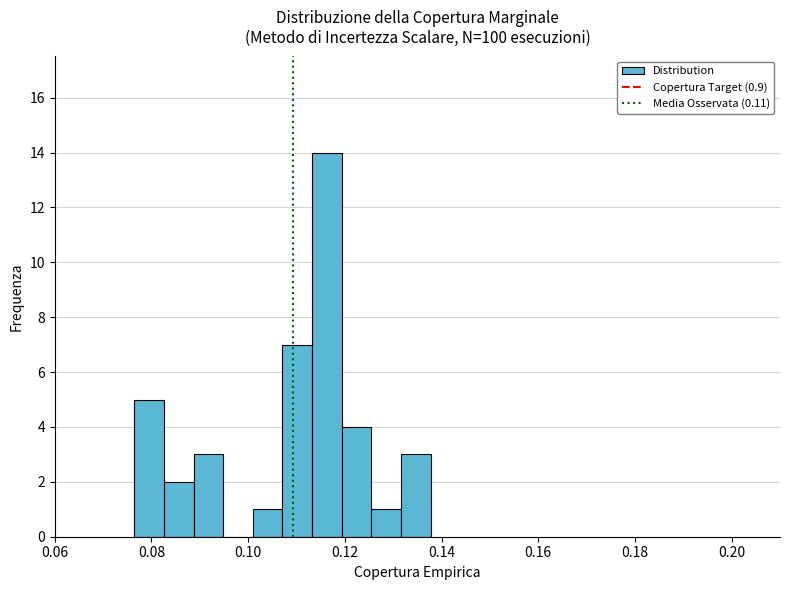

Read against the x-axis, roughly where is the centre of the tallest bar?

0.116